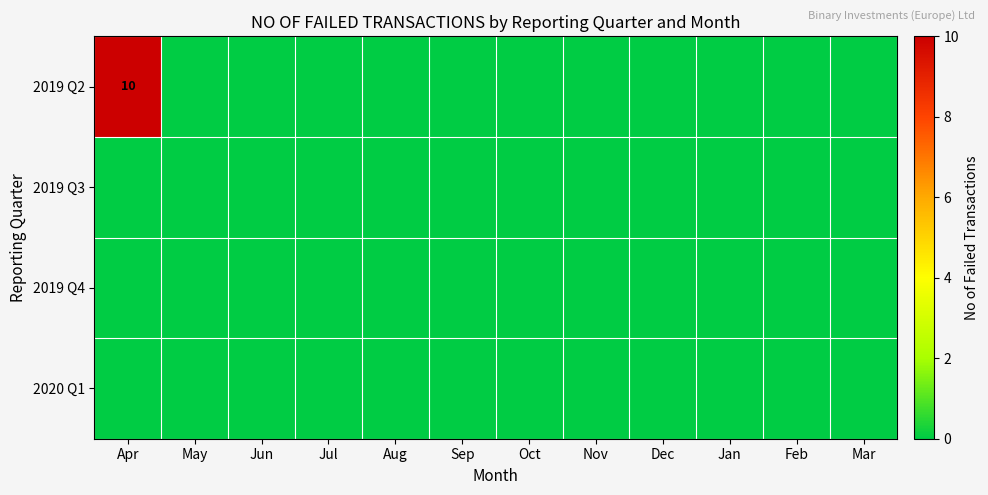

What is the difference between the 2019 Q2 values at Apr and Mar?

10